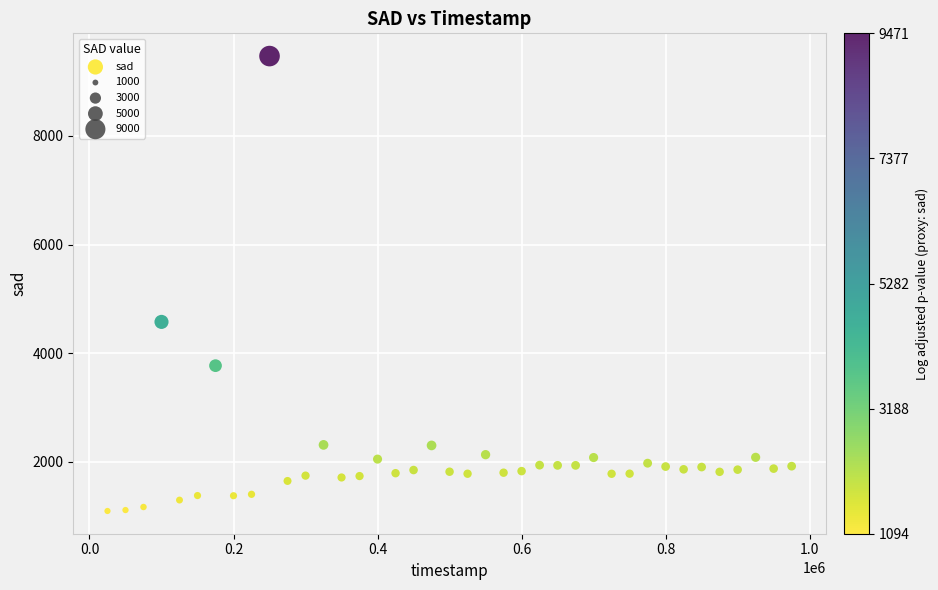

What is the range of X values (max minus min)?

949646